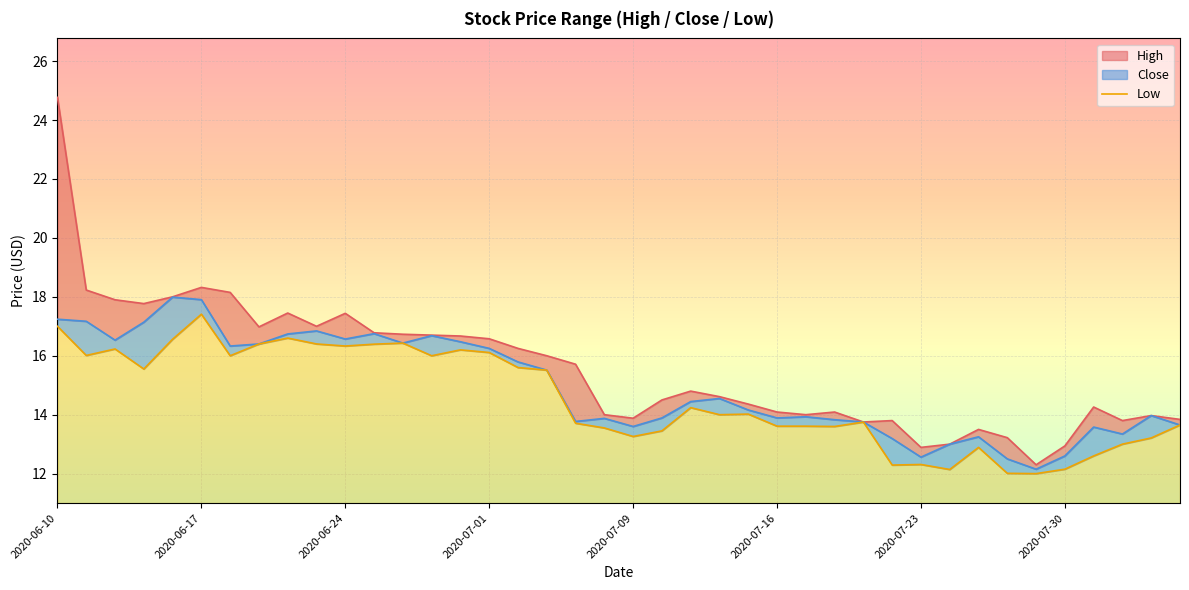

What is the label of the 9th point from the left?

2020-06-22